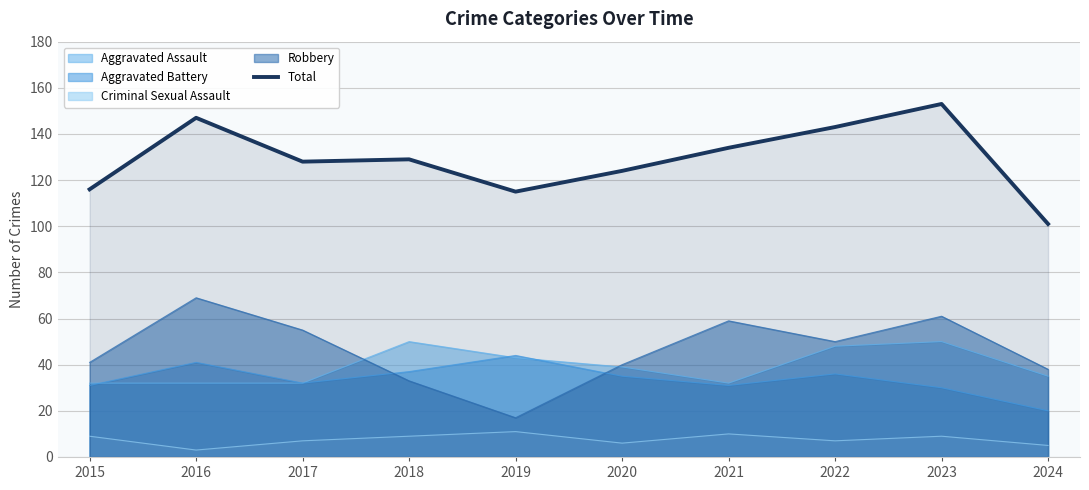

What is the difference between the maximum and minimum values?

52